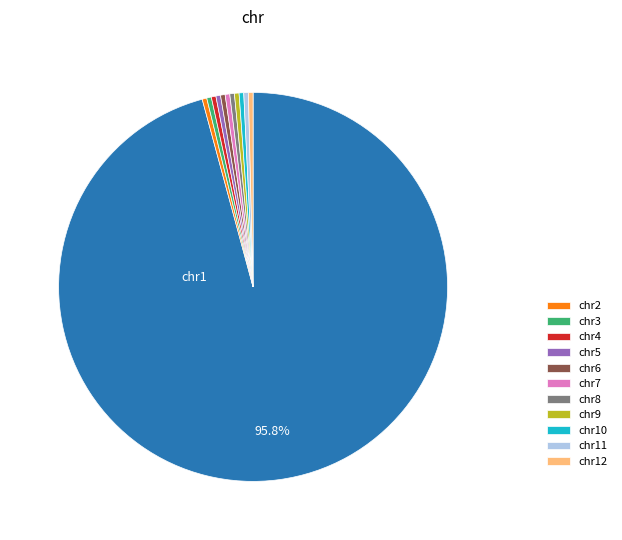

How many slices are in this pie chart?

12